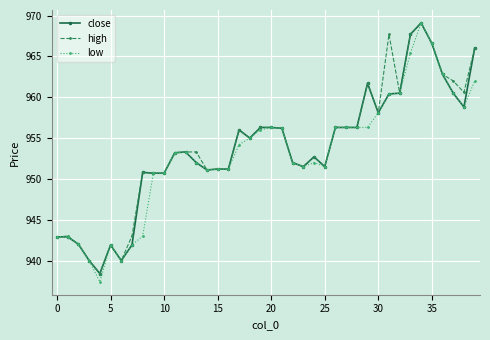

How many distinct data groups are displayed?

3